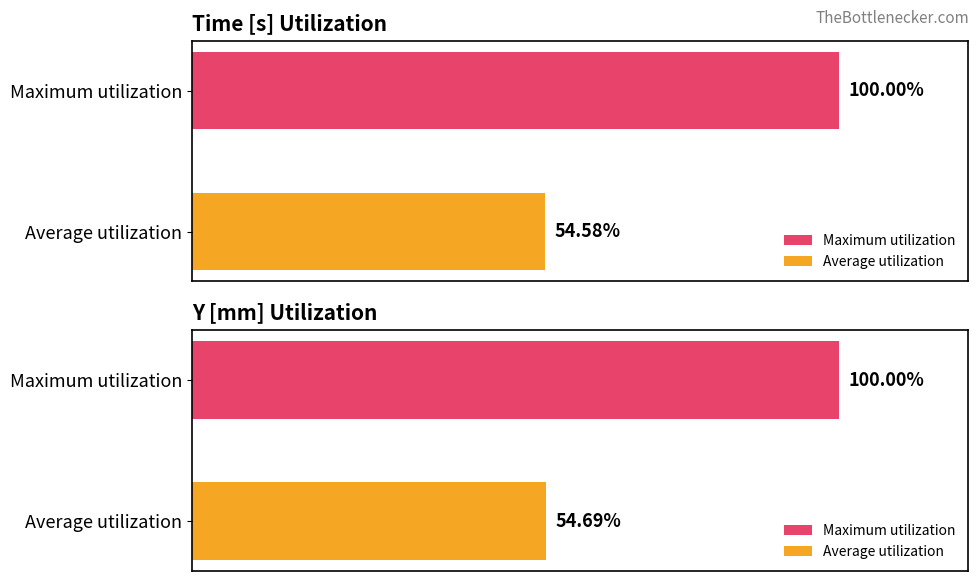

The Y [mm] series shows 10.1 at 9. True or false?

False